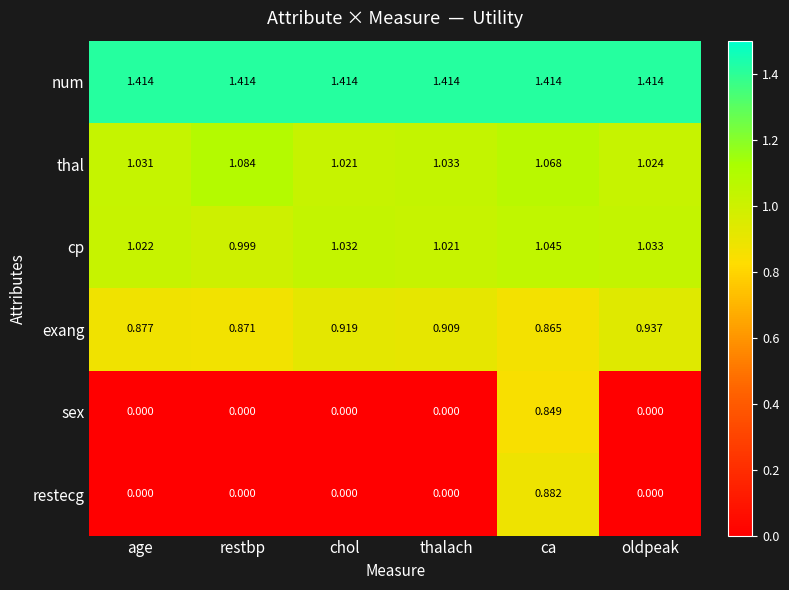

Which category has the highest value in the exang series?

oldpeak